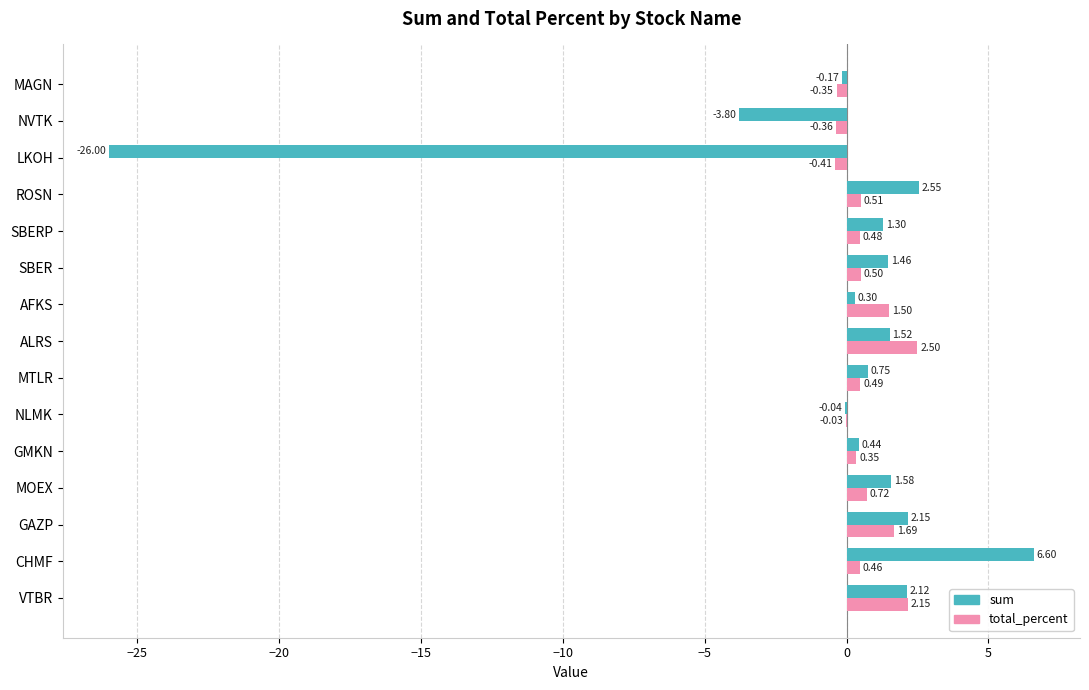

Is the value of sum at ROSN greater than the value of total_percent at ROSN?

Yes